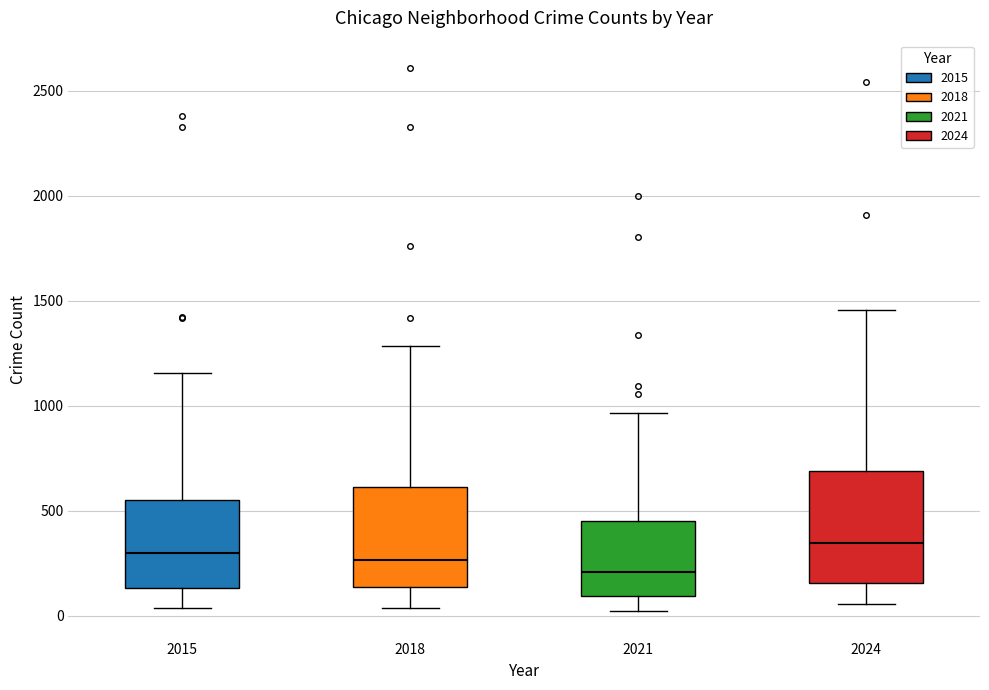

Comparing the boxes themselves (not the whiskers), which one is the tallest?

2024